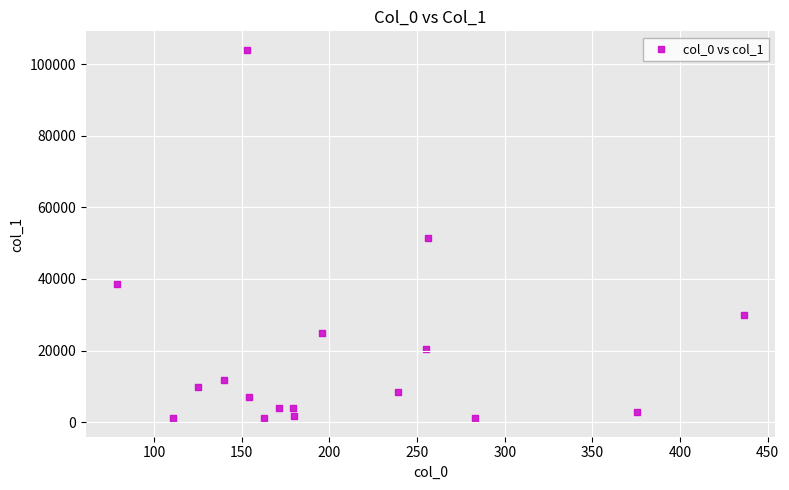

What is the range of Y values (max minus min)?

102873.3